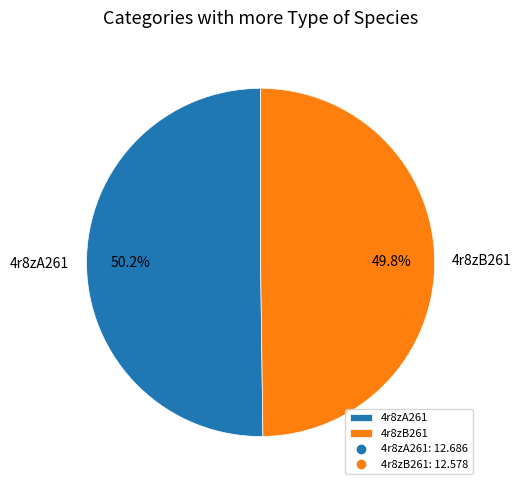

To the nearest percent, what portion does 4r8zA261 represent?

50%